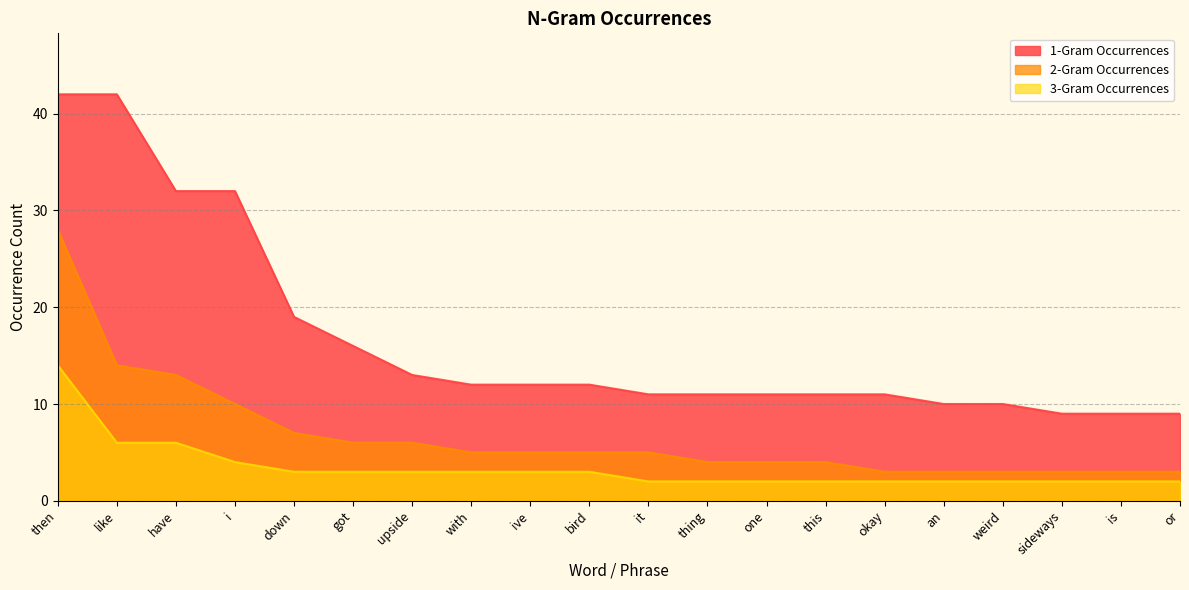

How many distinct data groups are displayed?

3